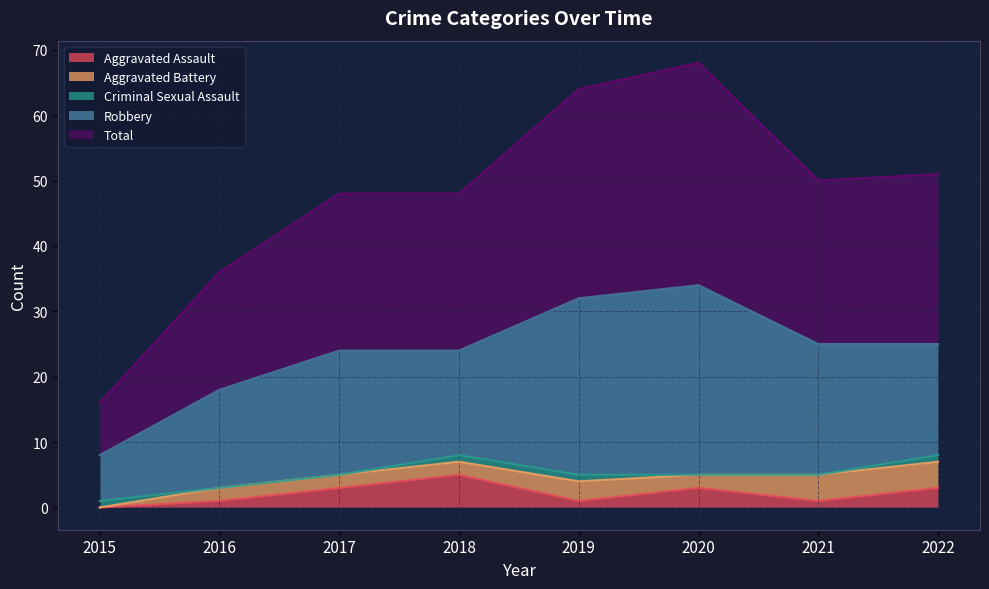

True or false: Robbery and Criminal Sexual Assault intersect in this chart.

False